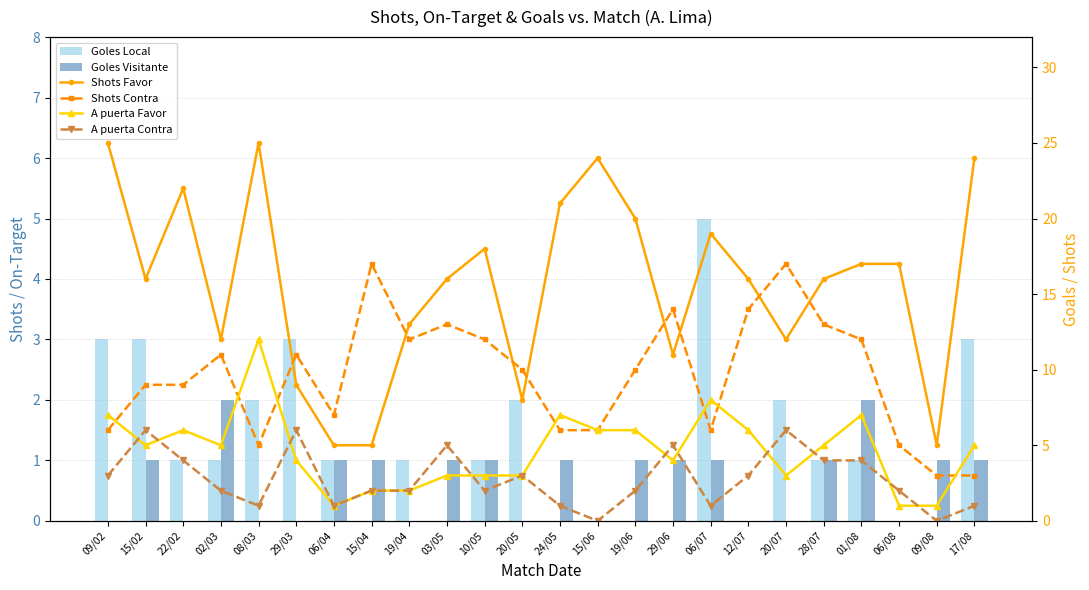

Reading right to left, extract all data points from this chart.

Goles Local: 3	0	0	1	1	2	0	5	0	0	0	0	2	1	0	1	0	1	3	2	1	1	3	3
Goles Visitante: 1	1	0	2	1	0	0	1	1	1	0	1	0	1	1	0	1	1	0	0	2	0	1	0
Shots Favor: 24	5	17	17	16	12	16	19	11	20	24	21	8	18	16	13	5	5	9	25	12	22	16	25
Shots Contra: 3	3	5	12	13	17	14	6	14	10	6	6	10	12	13	12	17	7	11	5	11	9	9	6
A puerta Favor: 5	1	1	7	5	3	6	8	4	6	6	7	3	3	3	2	2	1	4	12	5	6	5	7
A puerta Contra: 1	0	2	4	4	6	3	1	5	2	0	1	3	2	5	2	2	1	6	1	2	4	6	3